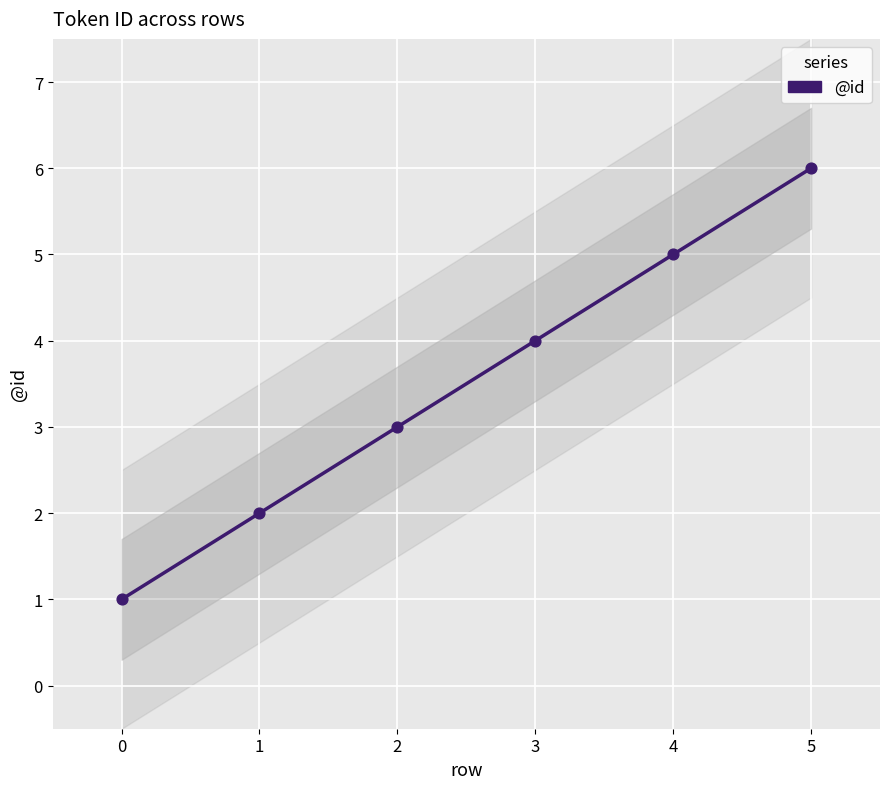

What is the range of Y values (max minus min)?

5